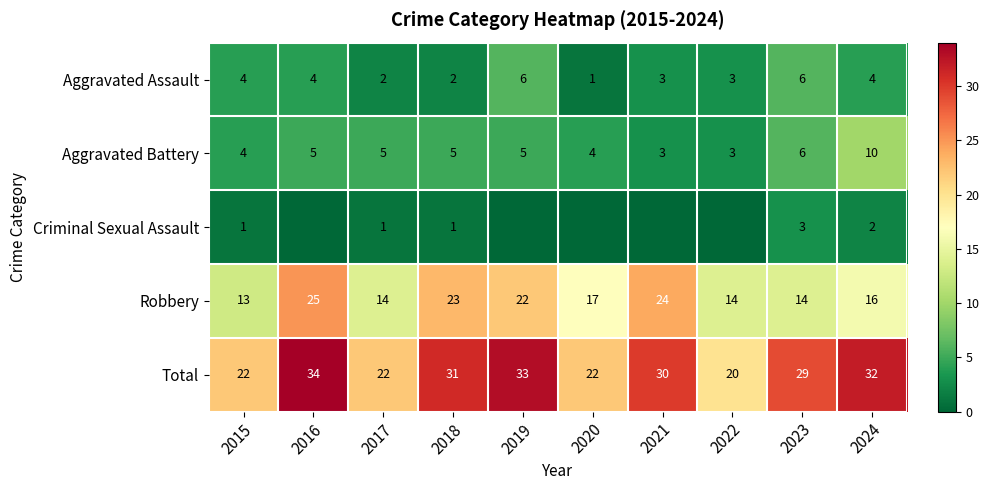

Between 2016 and 2021, which is larger?

2016